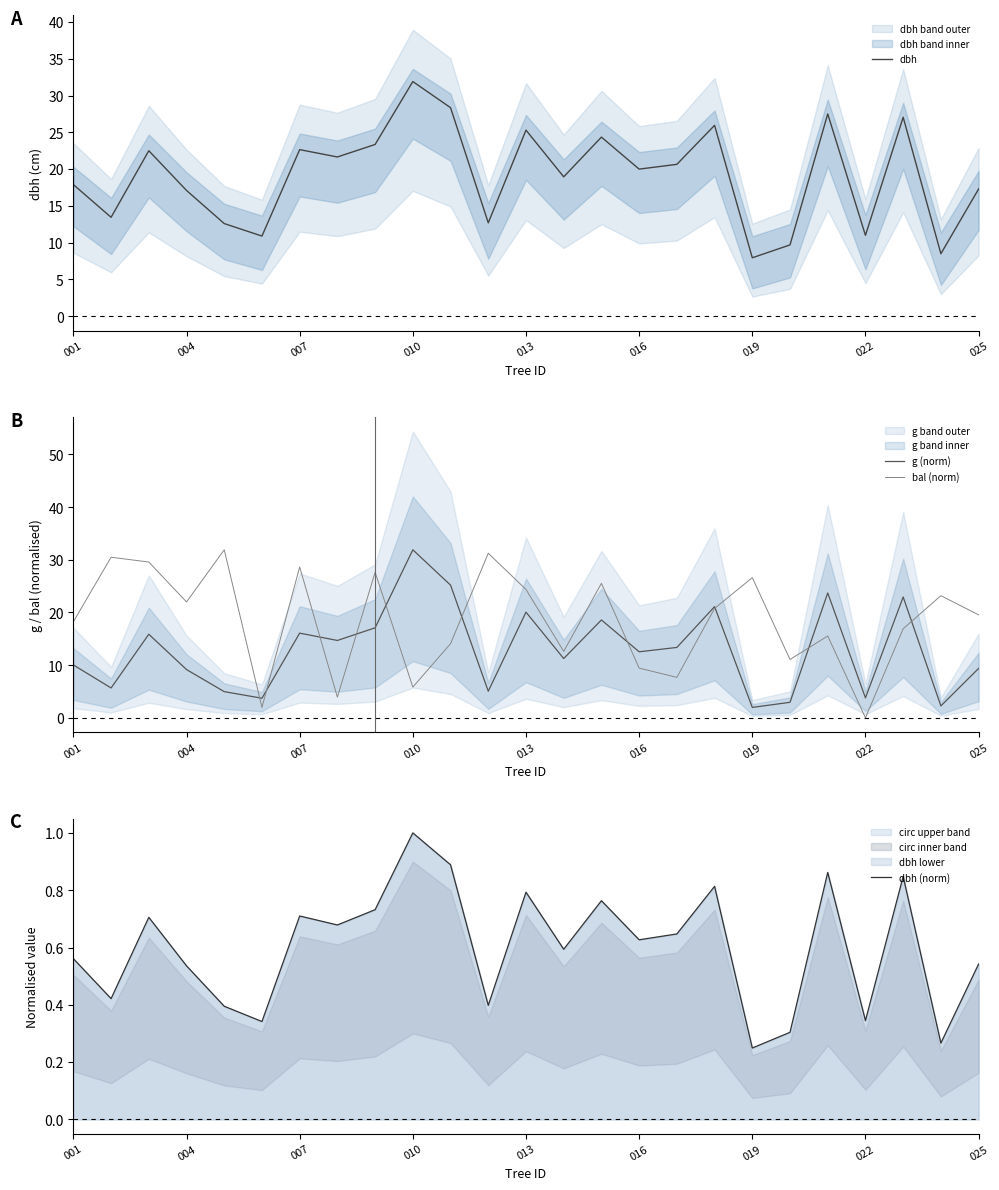

Which series has the largest total across all categories?

dbh